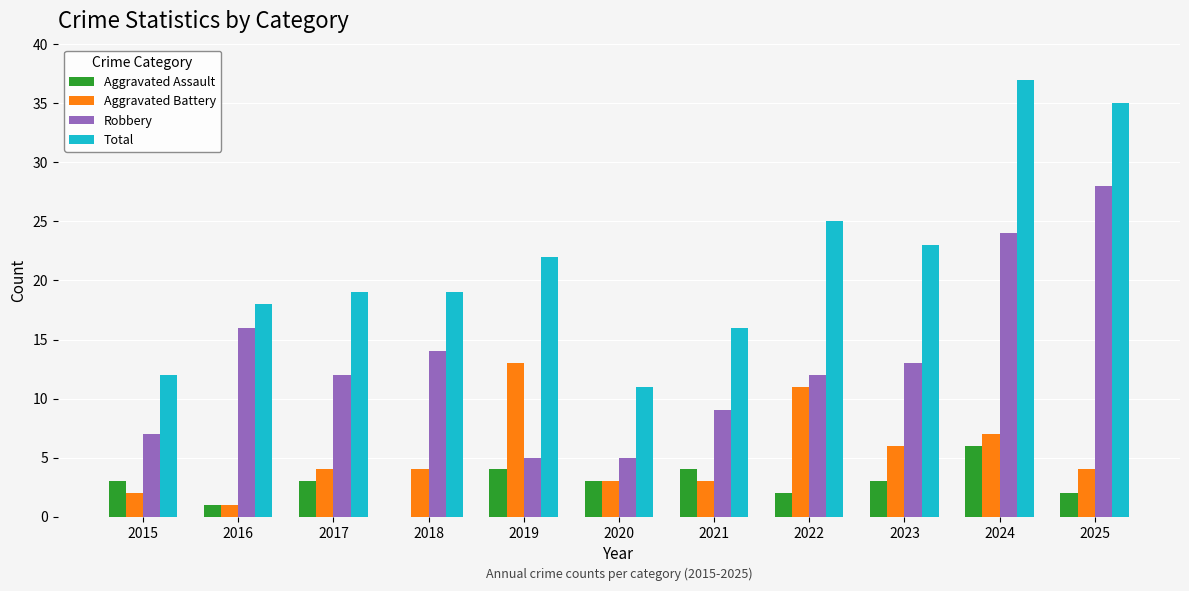

Reading left to right, list all the values displayed in this chart.

Aggravated Assault: 2015=3	2016=1	2017=3	2018=0	2019=4	2020=3	2021=4	2022=2	2023=3	2024=6	2025=2
Aggravated Battery: 2015=2	2016=1	2017=4	2018=4	2019=13	2020=3	2021=3	2022=11	2023=6	2024=7	2025=4
Robbery: 2015=7	2016=16	2017=12	2018=14	2019=5	2020=5	2021=9	2022=12	2023=13	2024=24	2025=28
Total: 2015=12	2016=18	2017=19	2018=19	2019=22	2020=11	2021=16	2022=25	2023=23	2024=37	2025=35